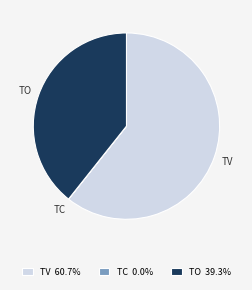

Combined, do TV and TO account for over 50%?

Yes